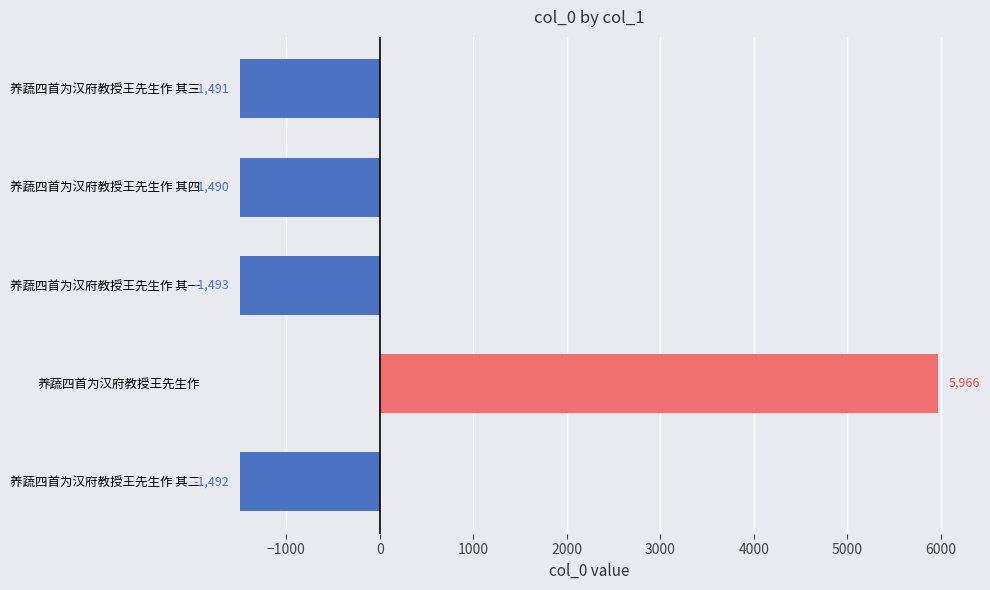

How many values are below -1491?

2